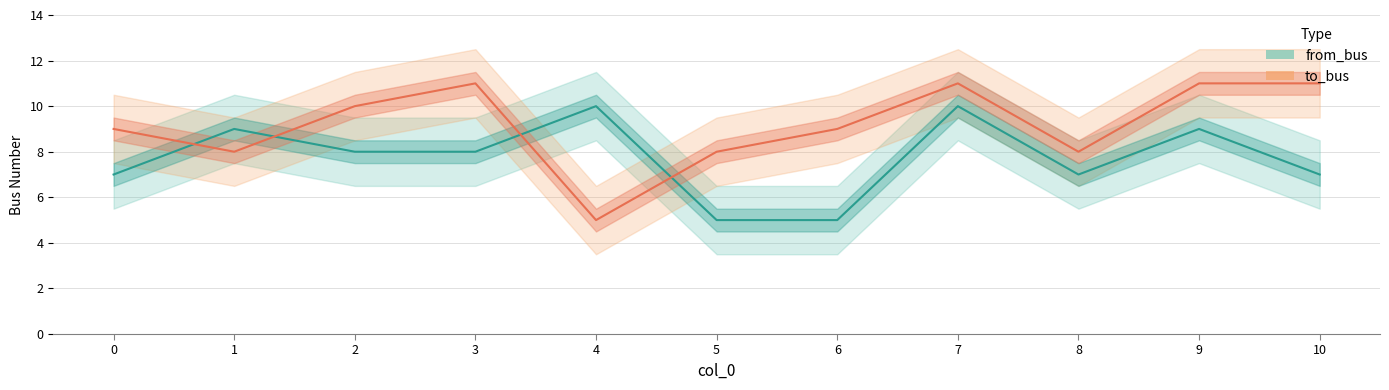

What is the difference between the maximum and minimum values in the from_bus series?

5